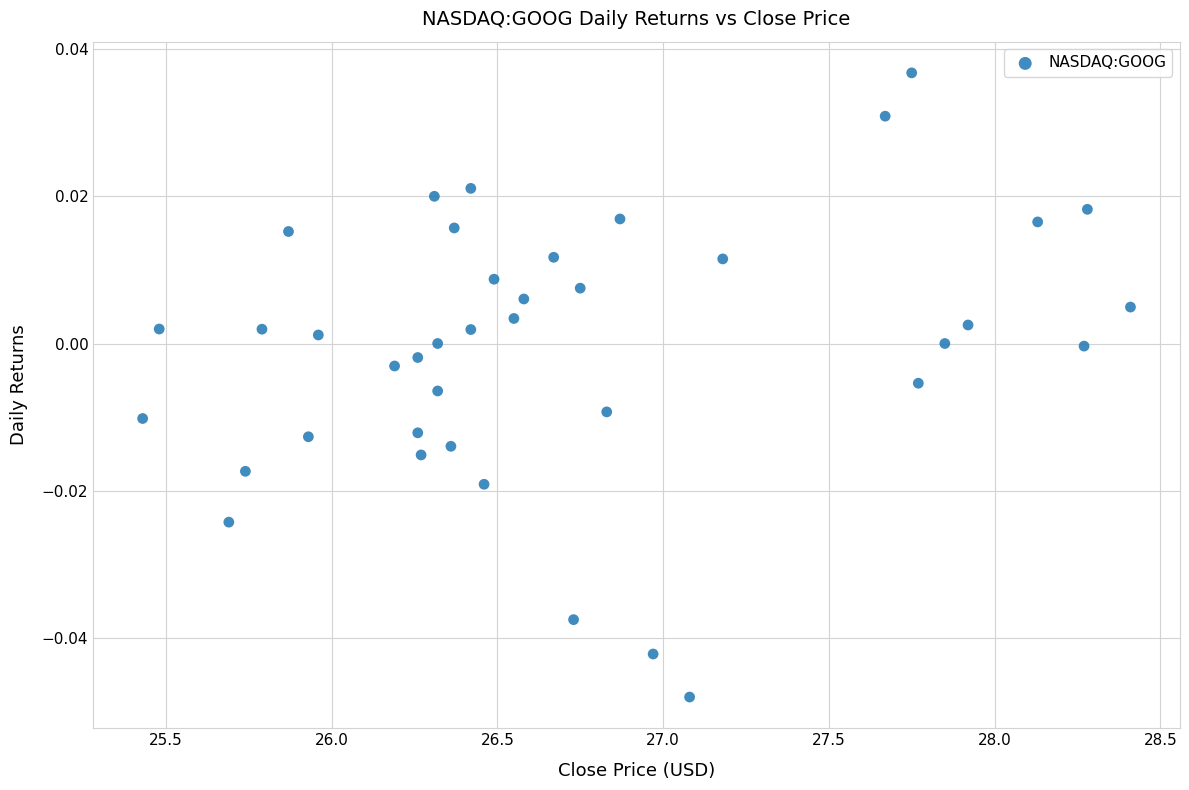

What is the range of X values (max minus min)?

3.0